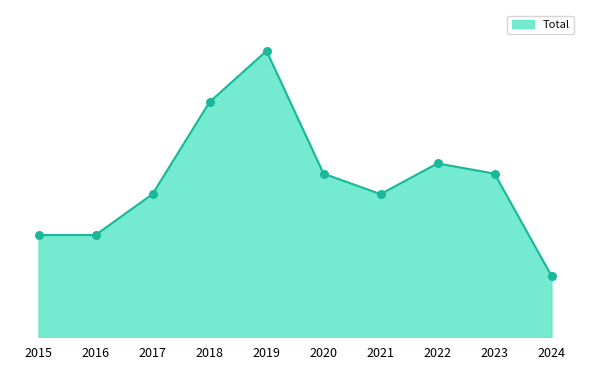

What is the change in value from 2022 to 2023?

-1